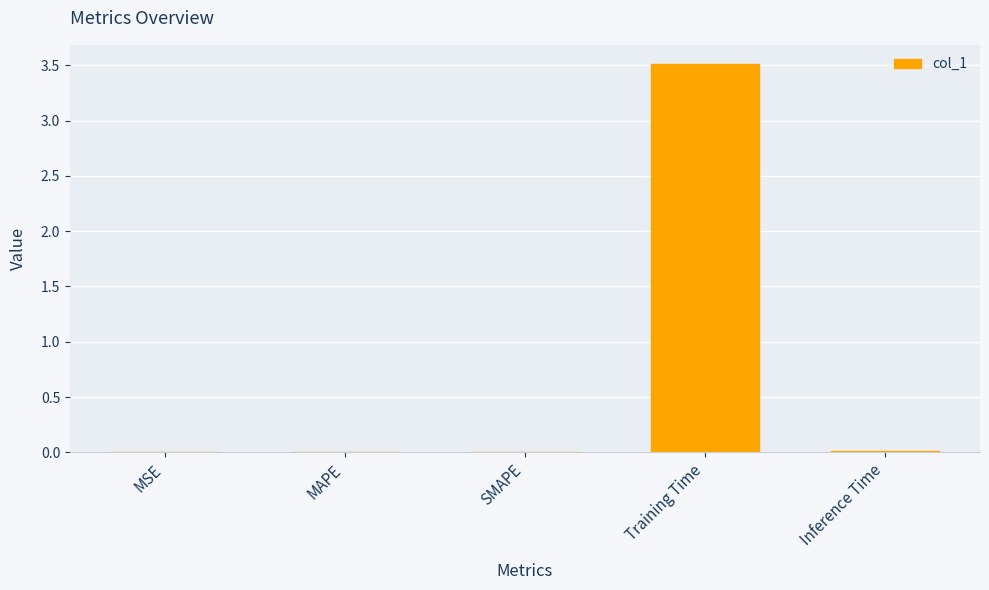

Are the bars horizontal?

No